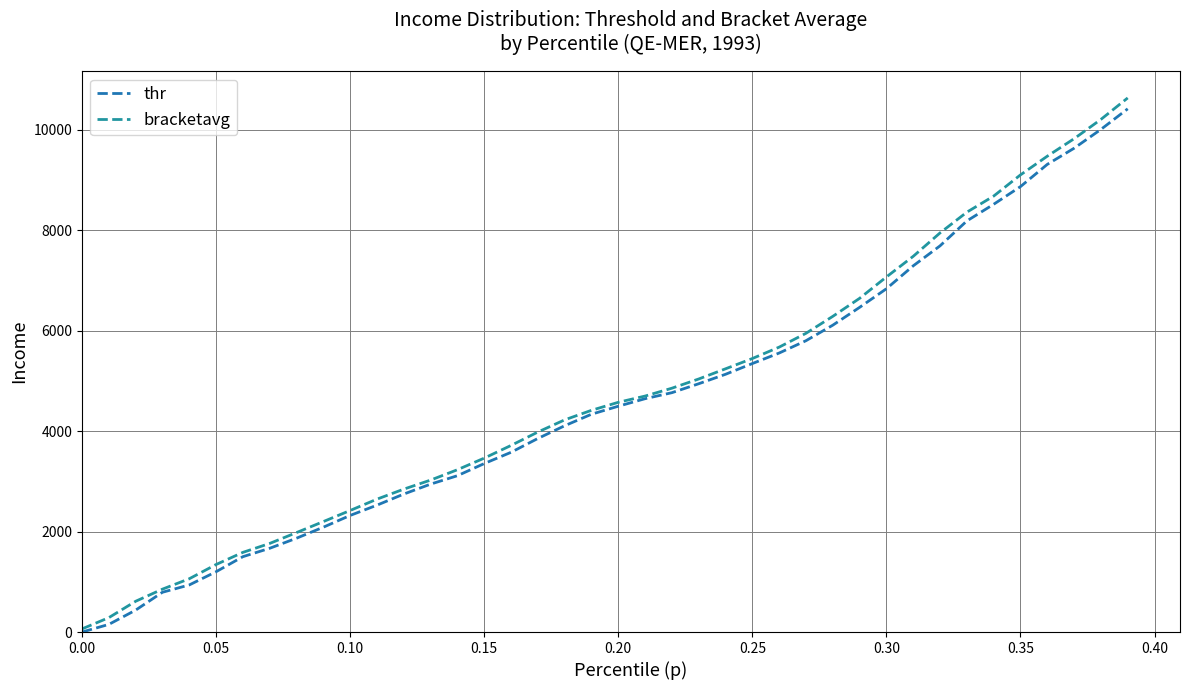

True or false: thr and bracketavg intersect in this chart.

False